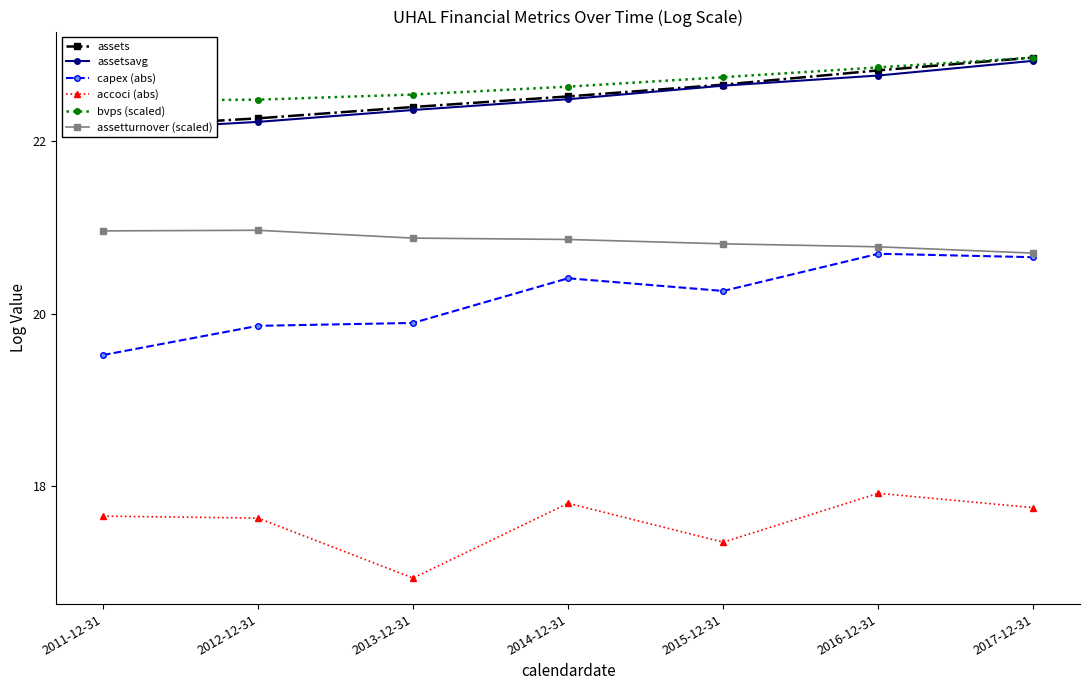

What is the difference between the second highest and minimum values in the assetsavg series?

0.6